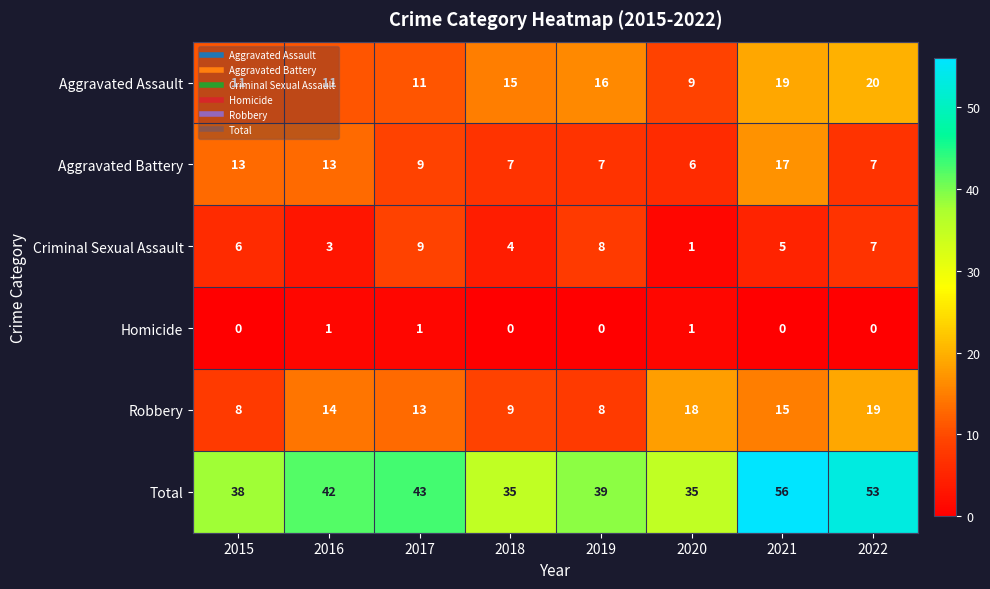

How many values in the Aggravated Battery series are below 9?

4